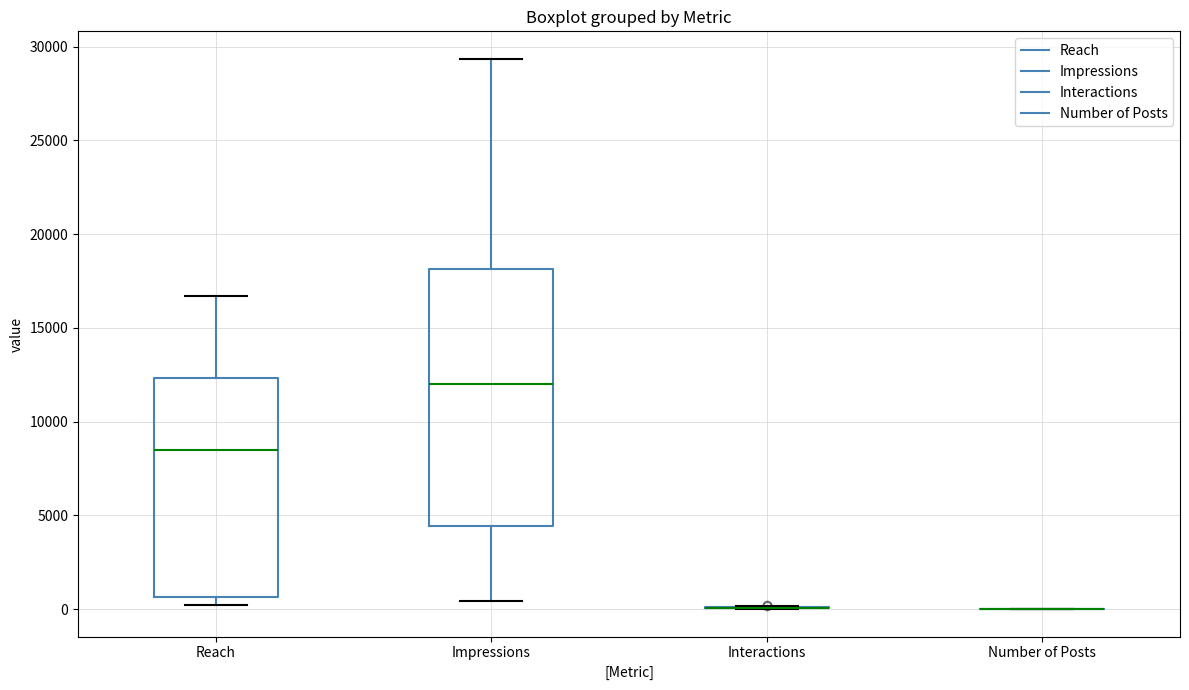

Reading left to right, read every box against the y-axis: the position of its median line, the range the box covers, and the ends of its whiskers. The values are not printed on the chart, so give them approximately, as read against the axis.

Reach: median 8500, box 500 to 12500, whiskers 0 to 16500
Impressions: median 12000, box 4500 to 18000, whiskers 500 to 29500
Interactions: box collapsed to a line at 0, whiskers 0 to 0
Number of Posts: box collapsed to a line at 0, whiskers 0 to 0